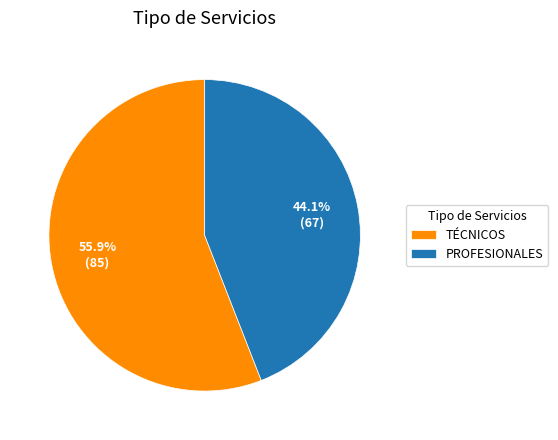

Combined, what portion of the pie is TÉCNICOS and PROFESIONALES?

100.0%